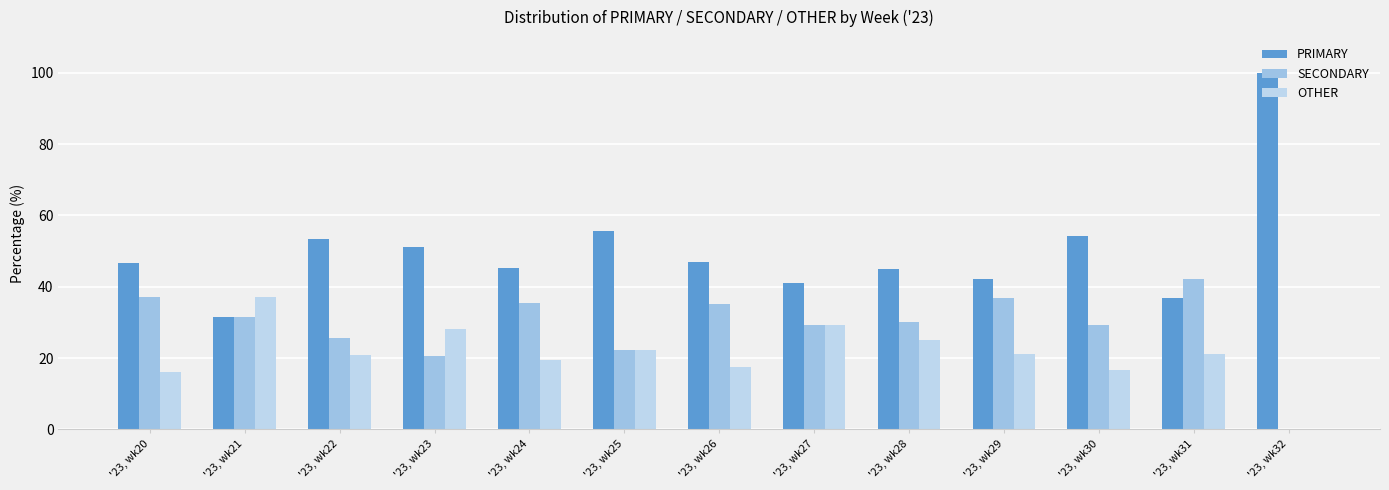

Reading left to right, transcribe all the data shown in this chart.

PRIMARY: 46.8	31.5	53.5	51.3	45.2	55.6	47.1	41.2	45.0	42.1	54.2	36.8	100.0
SECONDARY: 37.1	31.5	25.6	20.5	35.5	22.2	35.3	29.4	30.0	36.8	29.2	42.1	0.0
OTHER: 16.1	37.0	20.9	28.2	19.4	22.2	17.6	29.4	25.0	21.1	16.7	21.1	0.0